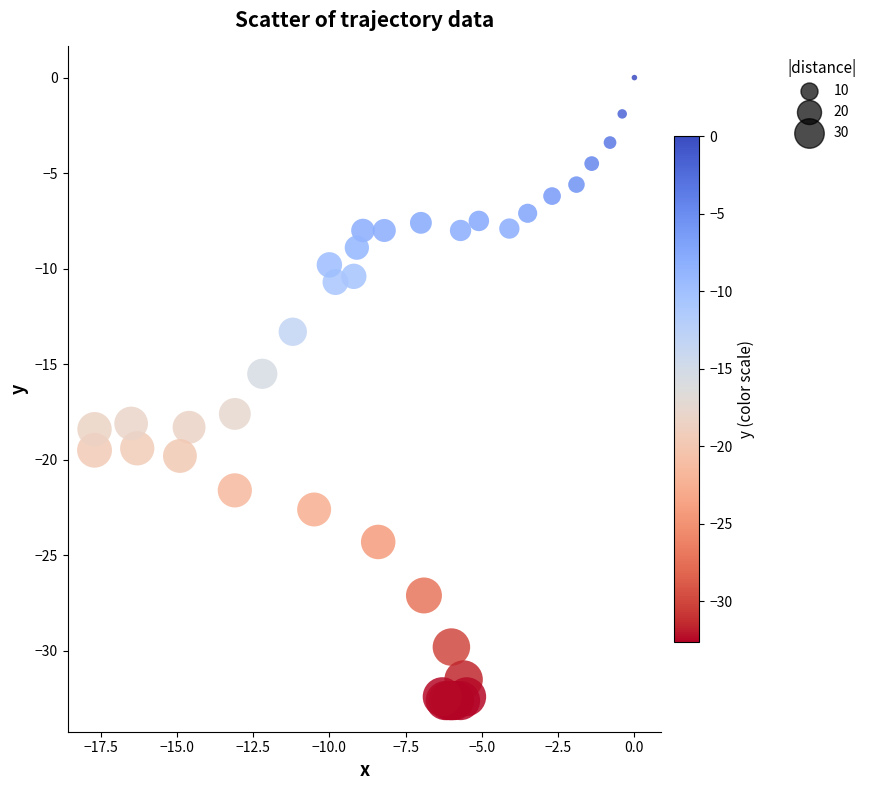

What Y value in the scatter plot is closest to -16?

-15.5